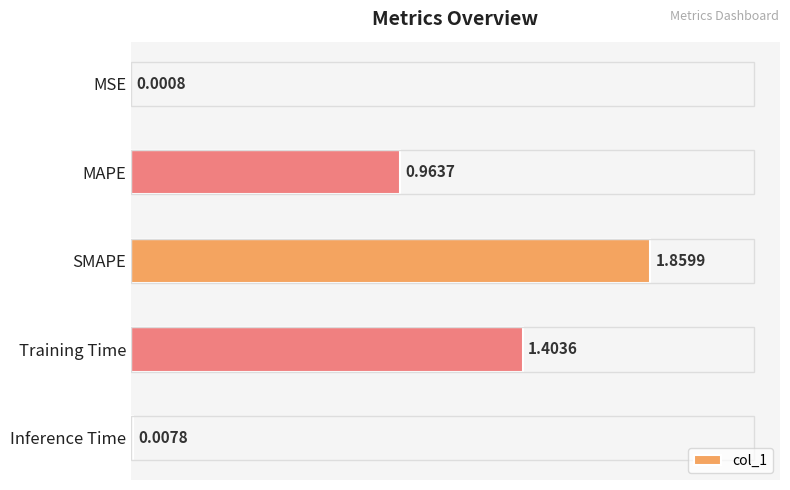

At which label is the value closest to 0?

MSE